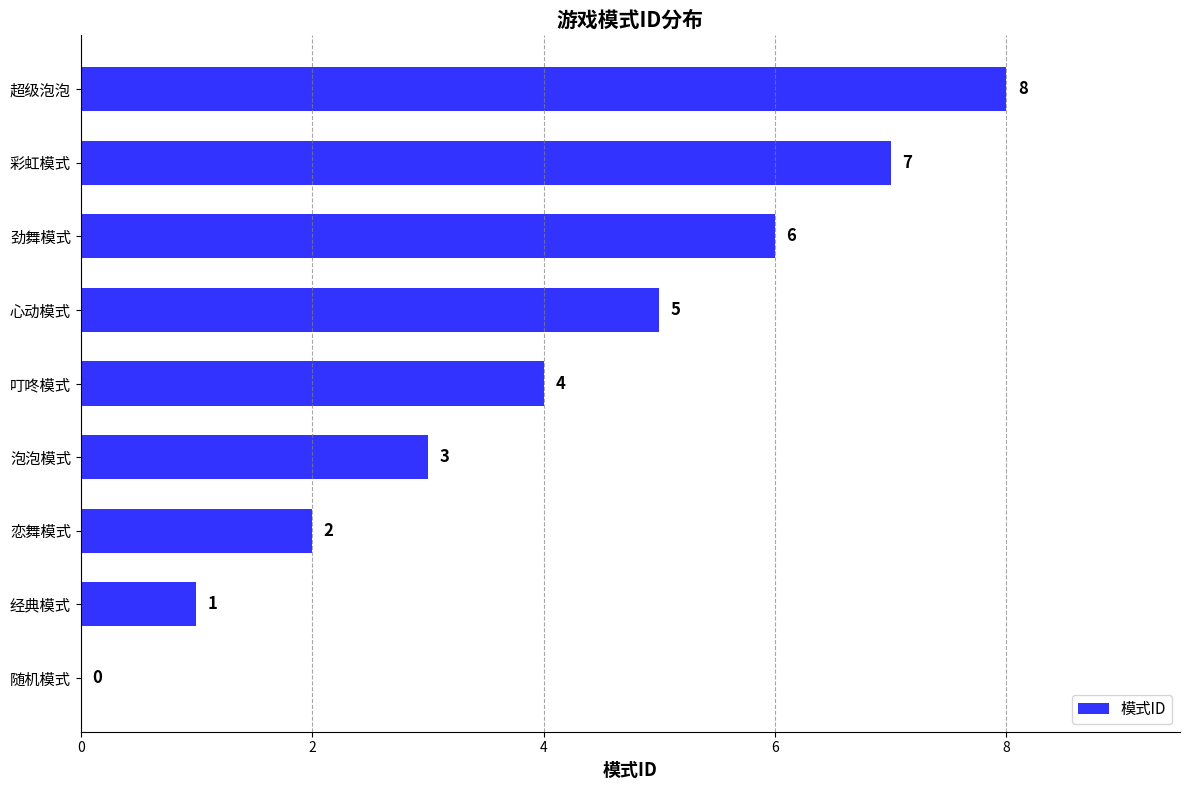

True or false: the data shows 7 at 彩虹模式.

True